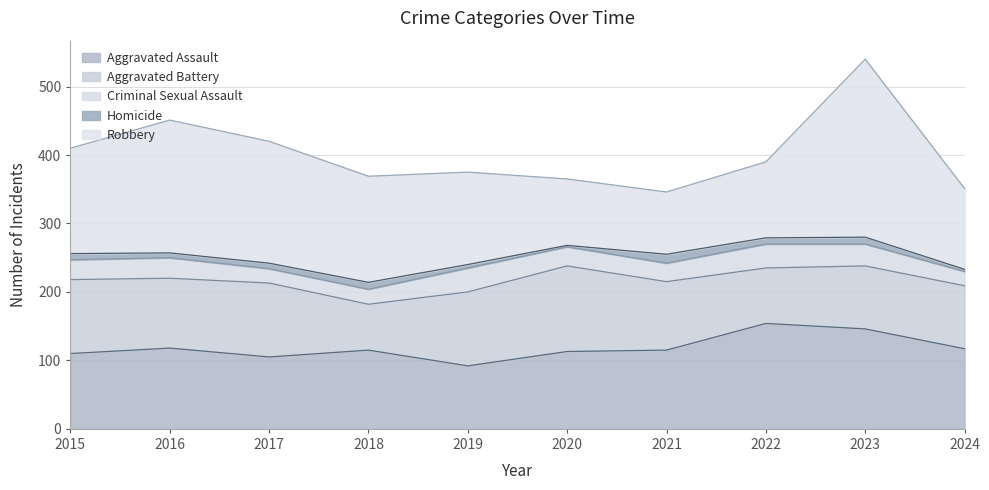

What is the value of the Robbery point at the 1st from the left?

154